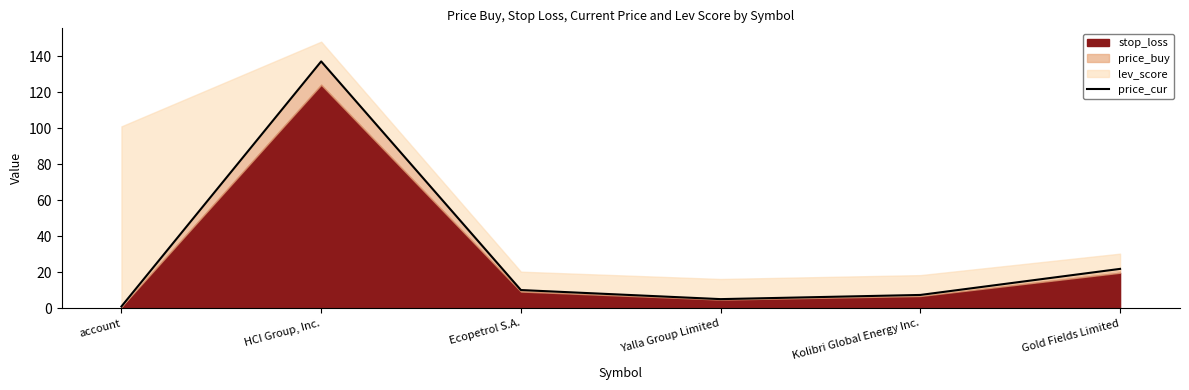

List the labels in order of value, smallest first.

account, Yalla Group Limited, Kolibri Global Energy Inc., Ecopetrol S.A., Gold Fields Limited, HCI Group, Inc.